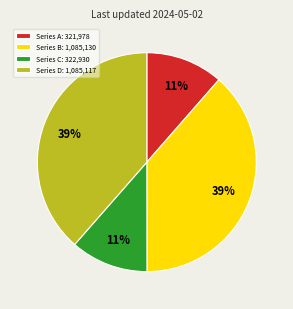

To the nearest percent, what portion does Series A: 321,978 represent?

11%